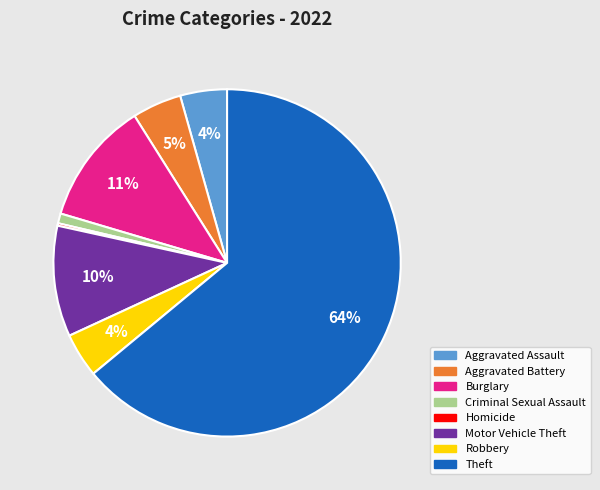

To the nearest percent, what is the average slice percentage?

12%